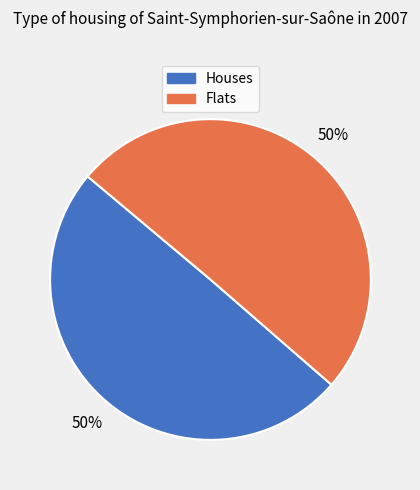

To the nearest percent, what is the average slice percentage?

50%